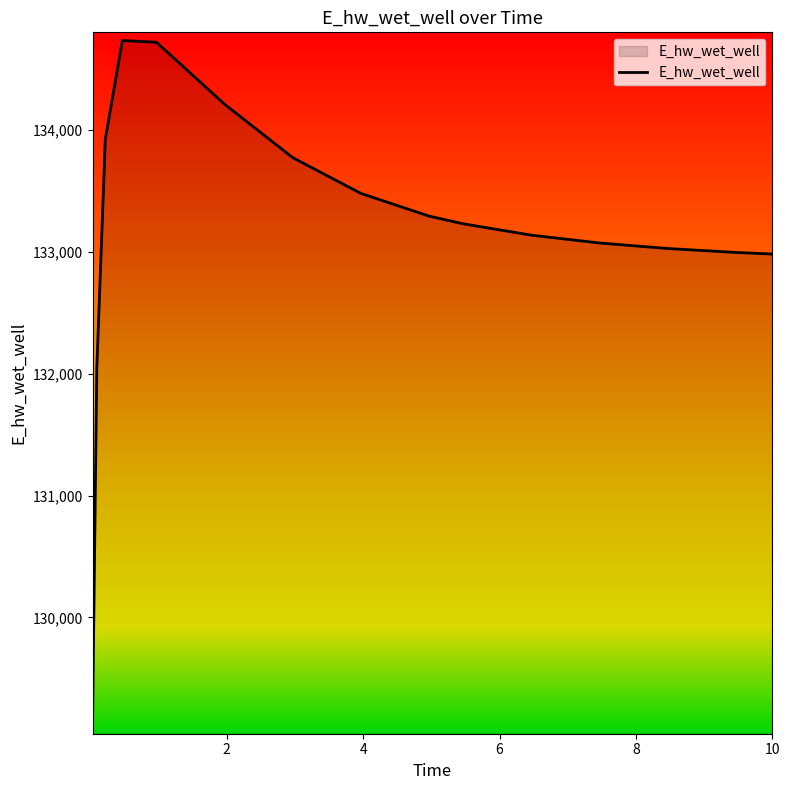

How many lines are shown in the chart?

1